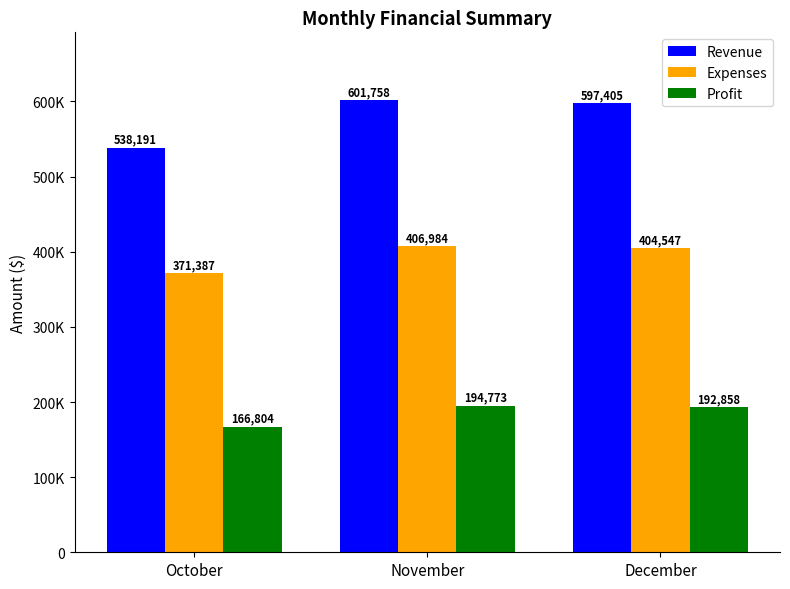

What are all the series names shown in the legend?

Revenue, Expenses, Profit